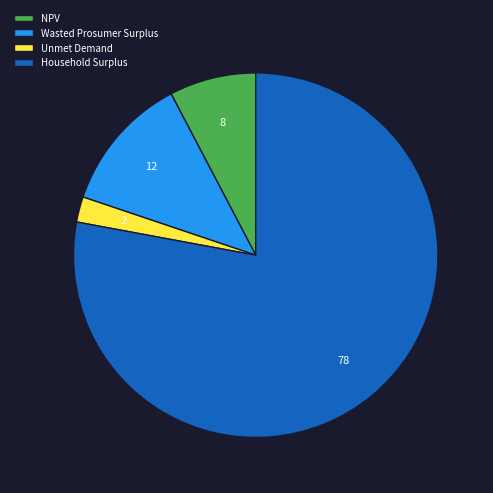

Rank the categories by value from lowest to highest.

Unmet Demand, NPV, Wasted Prosumer Surplus, Household Surplus